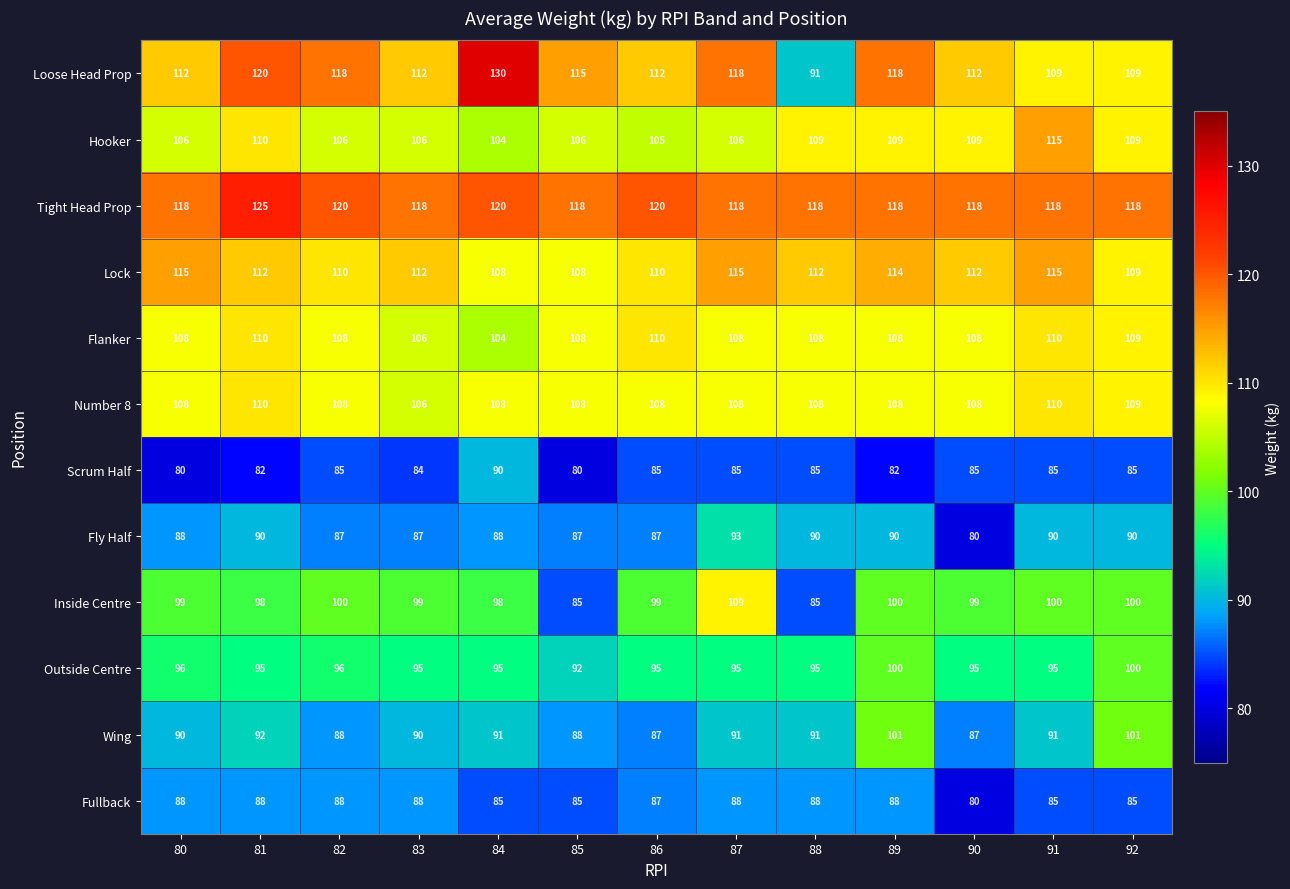

Read the Wing value at 91, to the nearest 5.

90